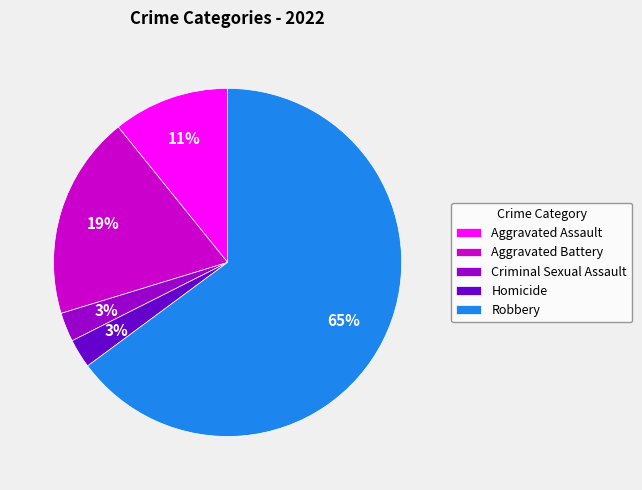

Is the sum of Aggravated Assault and Aggravated Battery greater than half?

No